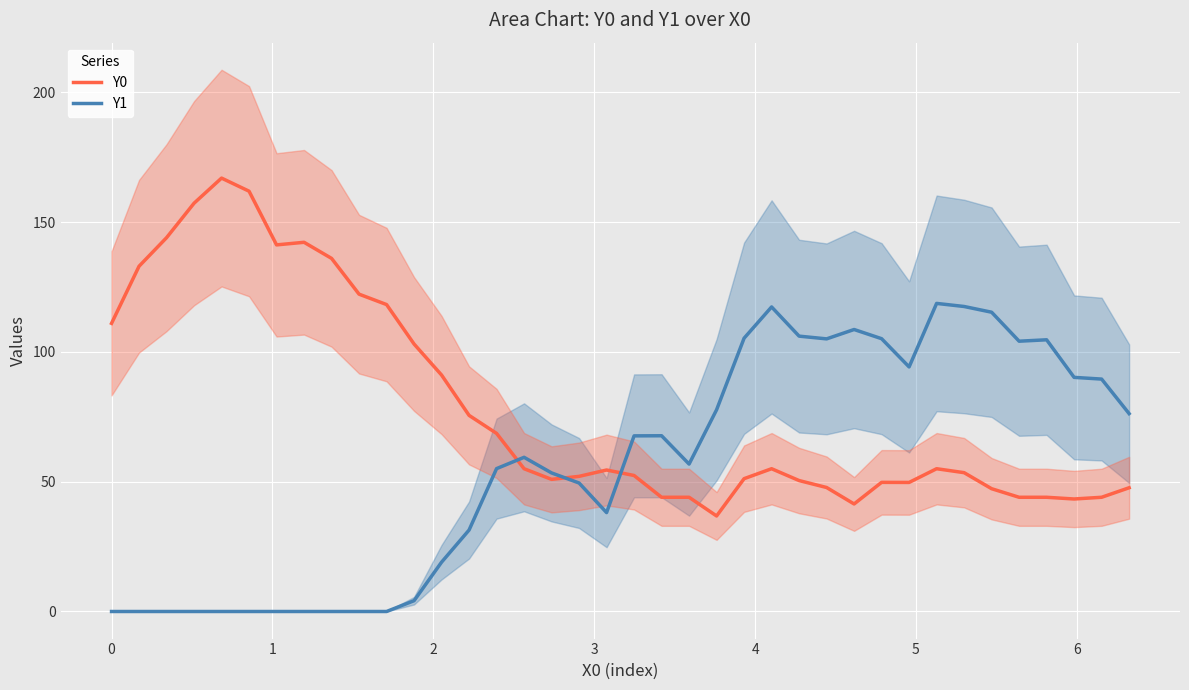

What is the minimum value for Y0?

36.8